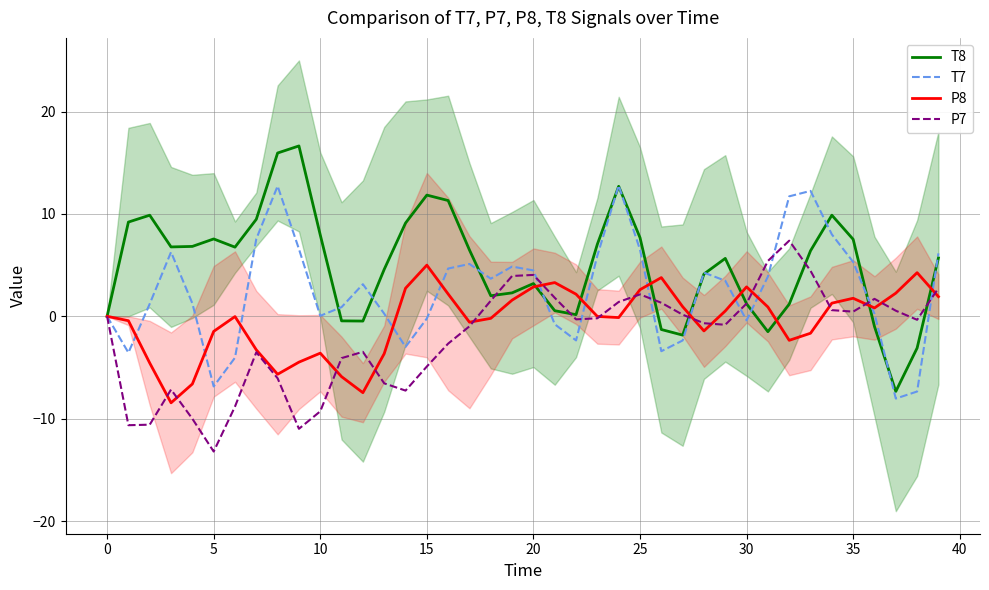

What is the maximum value for P7?

7.4